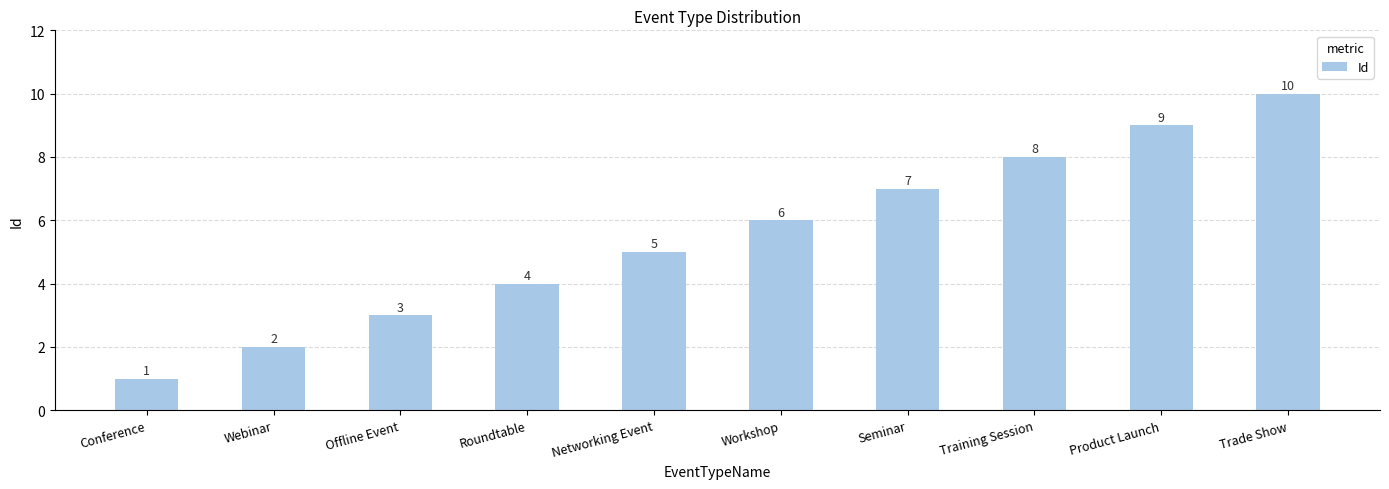

What is the sum of the values at Conference and Networking Event?

6